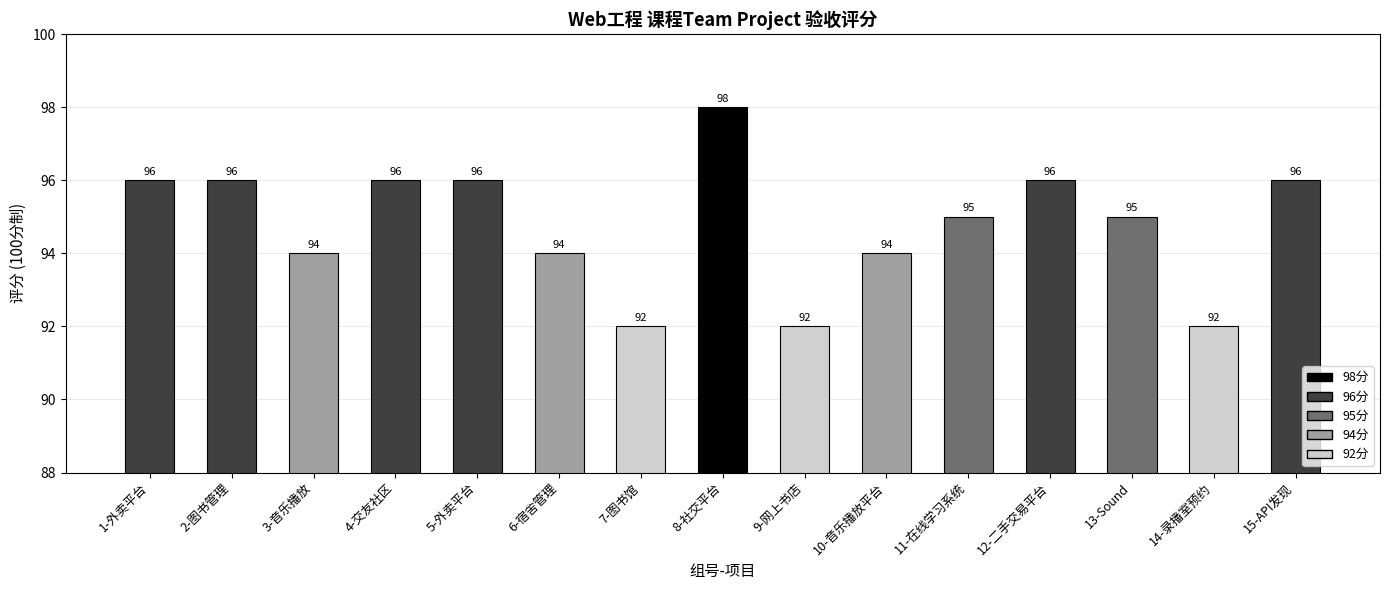

Between 14-录播室预约 and 15-API发现, which is larger?

15-API发现